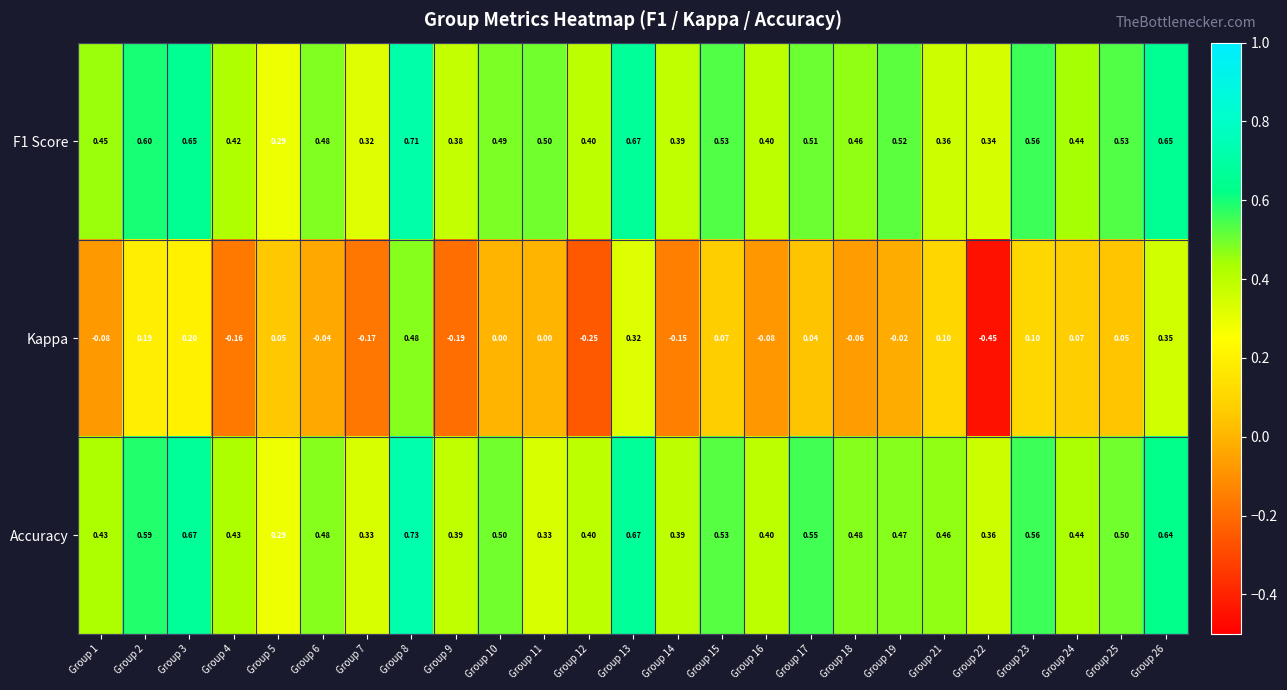

What is the total value across all series at Group 15?

1.1